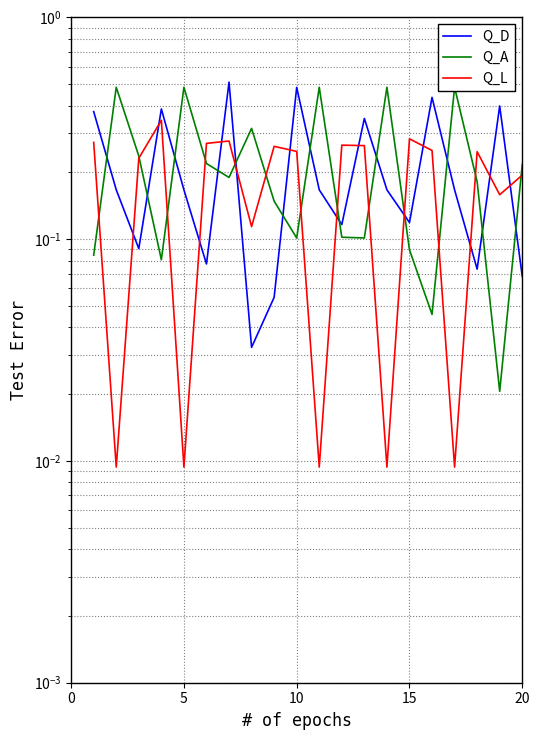

Rank the series by their average value, from highest to lowest.

Q_A, Q_D, Q_L